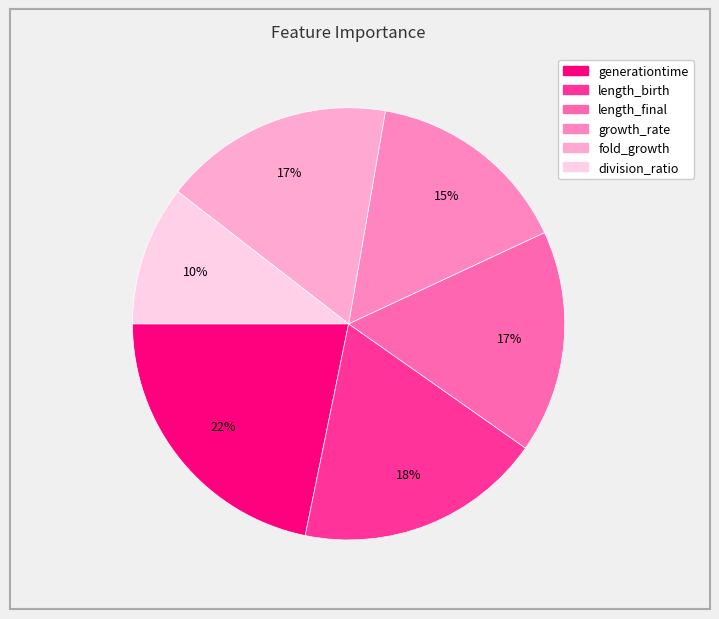

To the nearest percent, what is the difference between the length_birth and fold_growth slice percentages?

1%